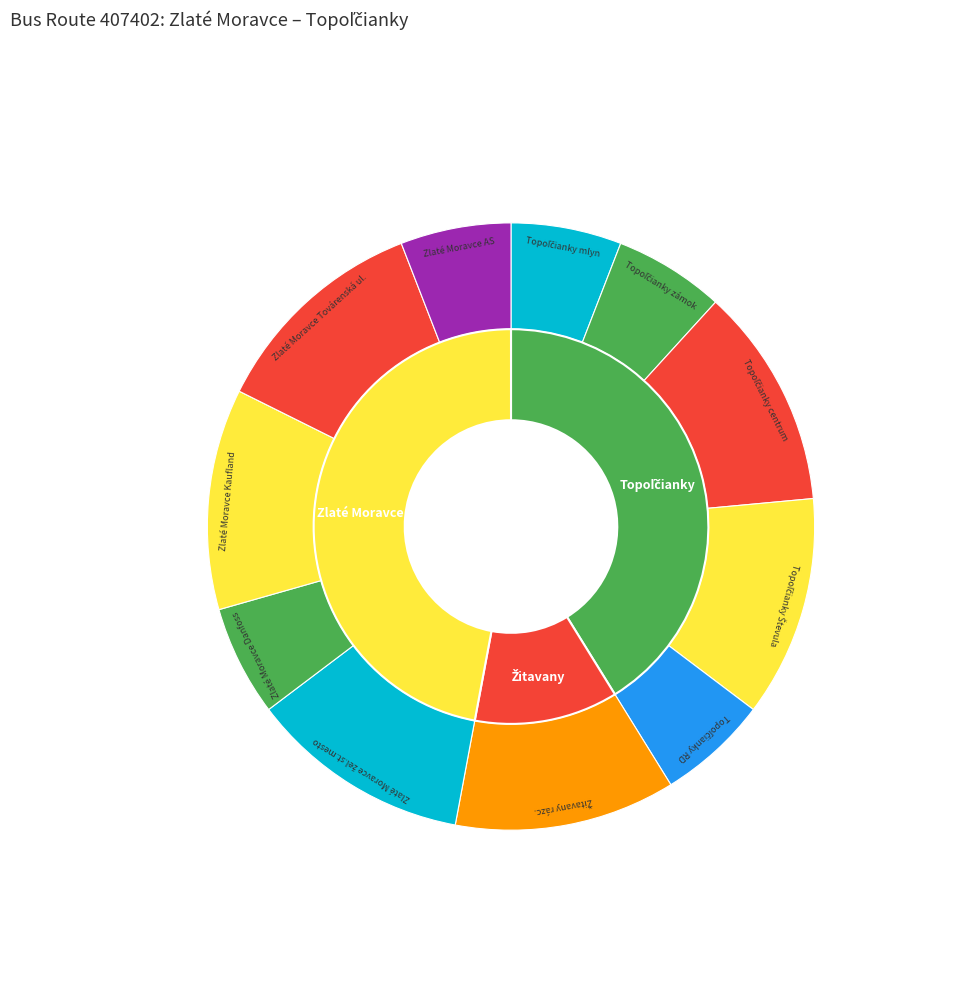

Which slice is the smallest?

Topoľčianky mlyn